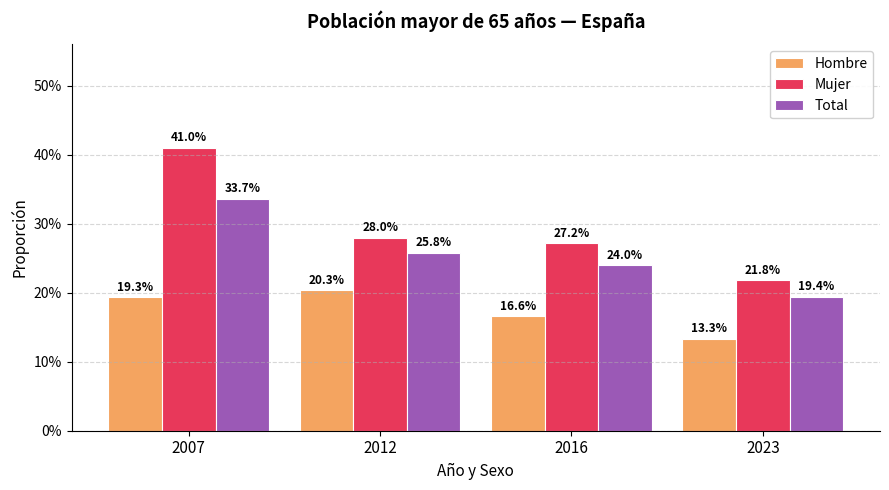

What is the sum of all Total values?

1.0